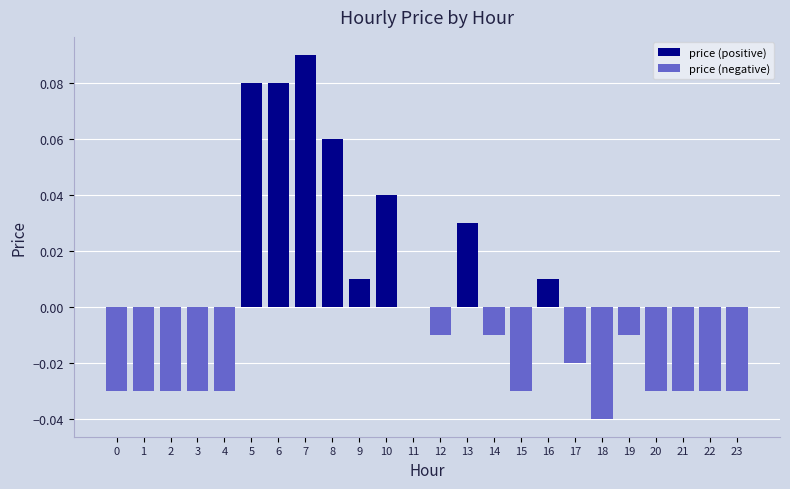

Reading right to left, transcribe all the data shown in this chart.

price (positive): 23=0.0	22=0.0	21=0.0	20=0.0	19=0.0	18=0.0	17=0.0	16=0.0	15=0.0	14=0.0	13=0.0	12=0.0	11=0.0	10=0.0	9=0.0	8=0.1	7=0.1	6=0.1	5=0.1	4=0.0	3=0.0	2=0.0	1=0.0	0=0.0
price (negative): 23=-0.0	22=-0.0	21=-0.0	20=-0.0	19=-0.0	18=-0.0	17=-0.0	16=0.0	15=-0.0	14=-0.0	13=0.0	12=-0.0	11=0.0	10=0.0	9=0.0	8=0.0	7=0.0	6=0.0	5=0.0	4=-0.0	3=-0.0	2=-0.0	1=-0.0	0=-0.0